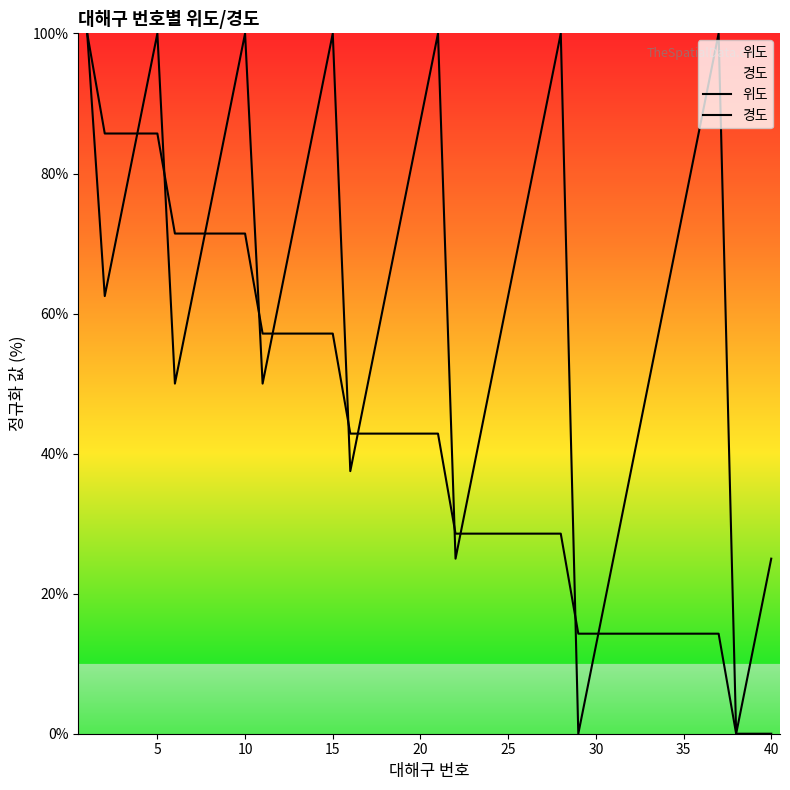

The 경도 series shows 130.8 at 20. True or false?

False